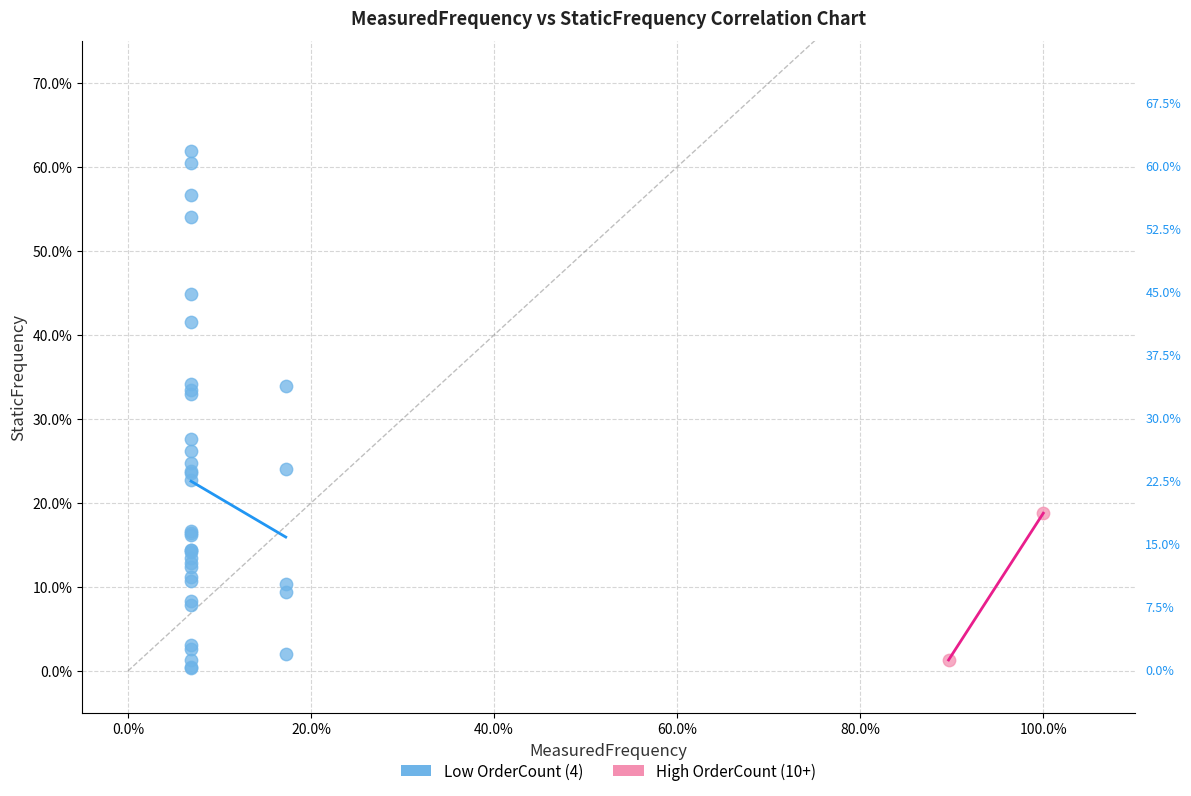

Which series reaches the maximum Y coordinate?

Low OrderCount (4)